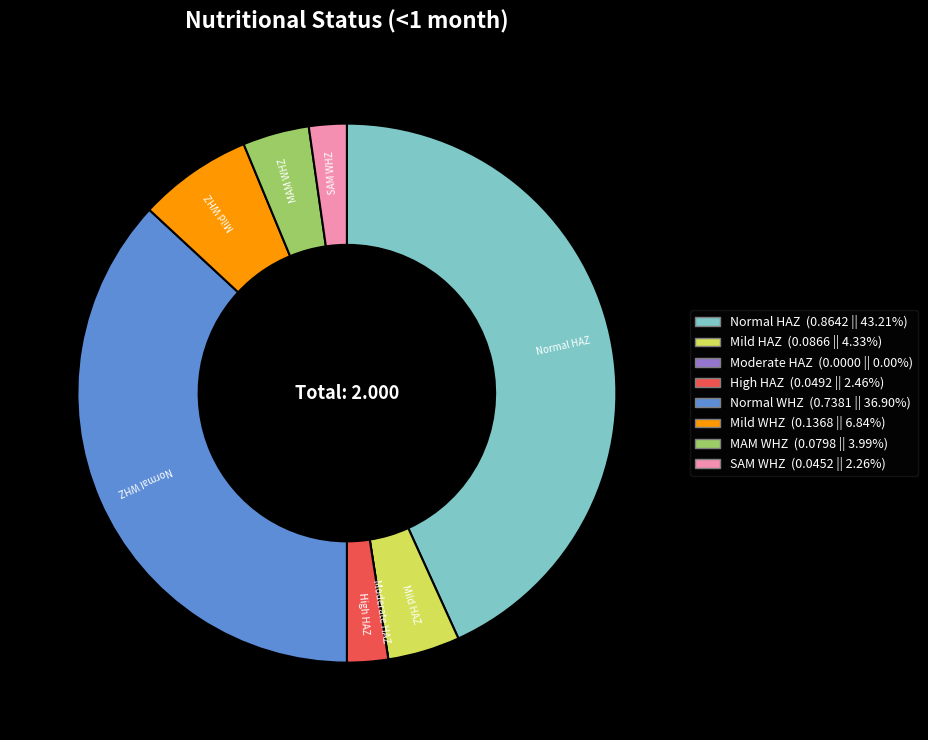

Is there a majority slice in this chart?

No